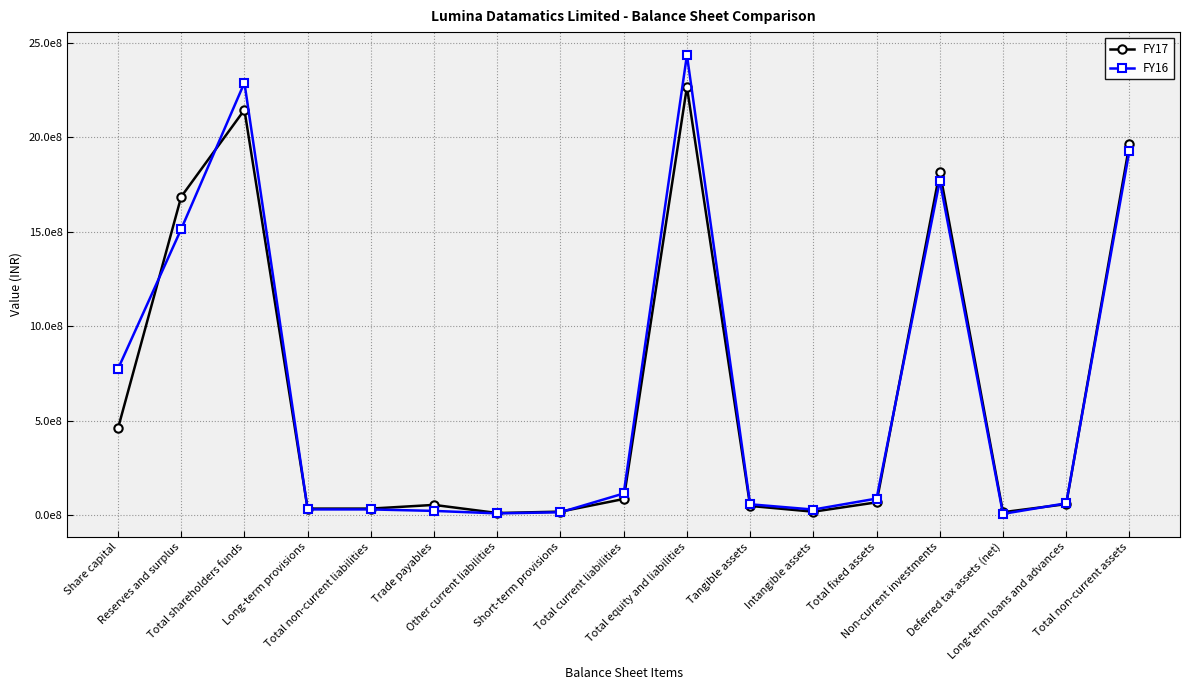

Where does the FY16 series first go above 63534906?

Share capital